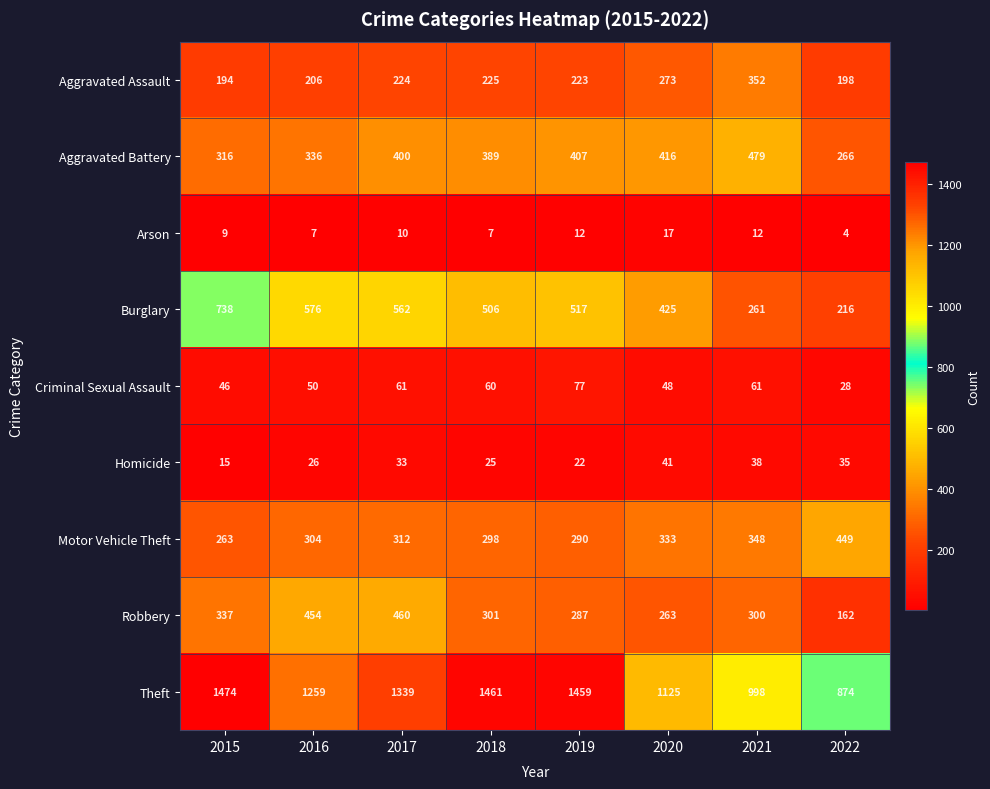

Between 2018 and 2019, which series saw the biggest shift?

Aggravated Battery